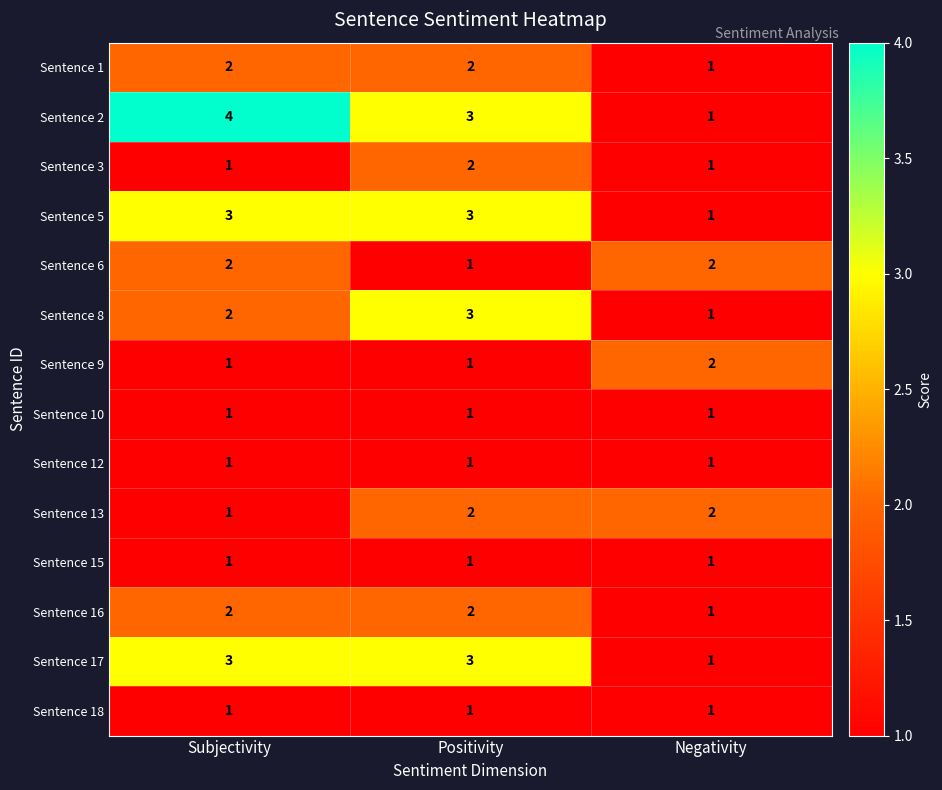

How many distinct data groups are displayed?

14